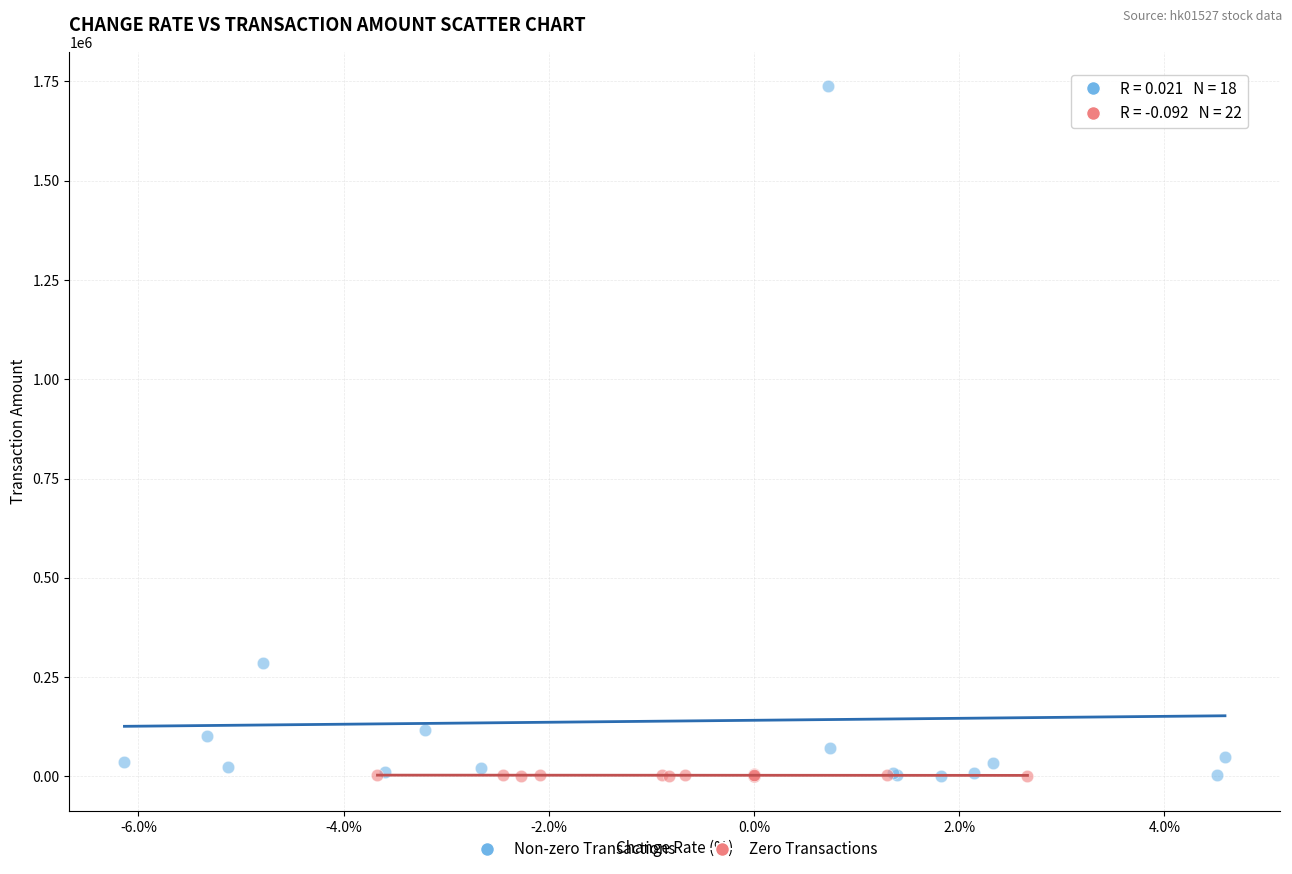

Which series has the widest spread of Y values?

Non-zero Transactions